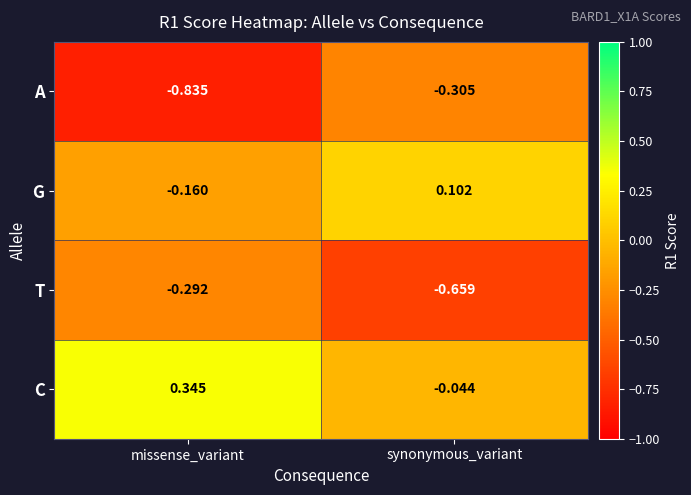

Rank the series at synonymous_variant from lowest to highest value.

T, A, C, G